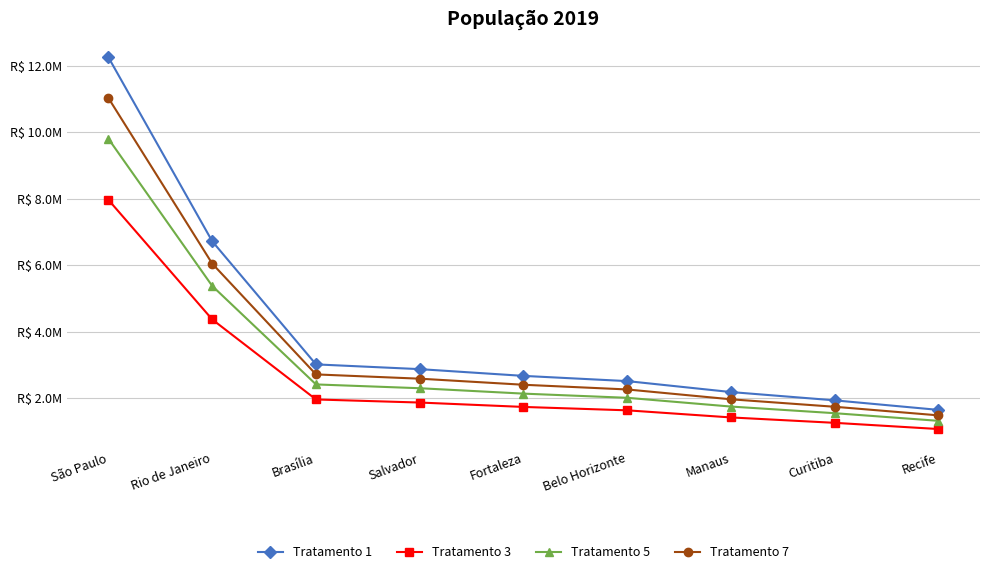

Count the number of data series in this chart.

4